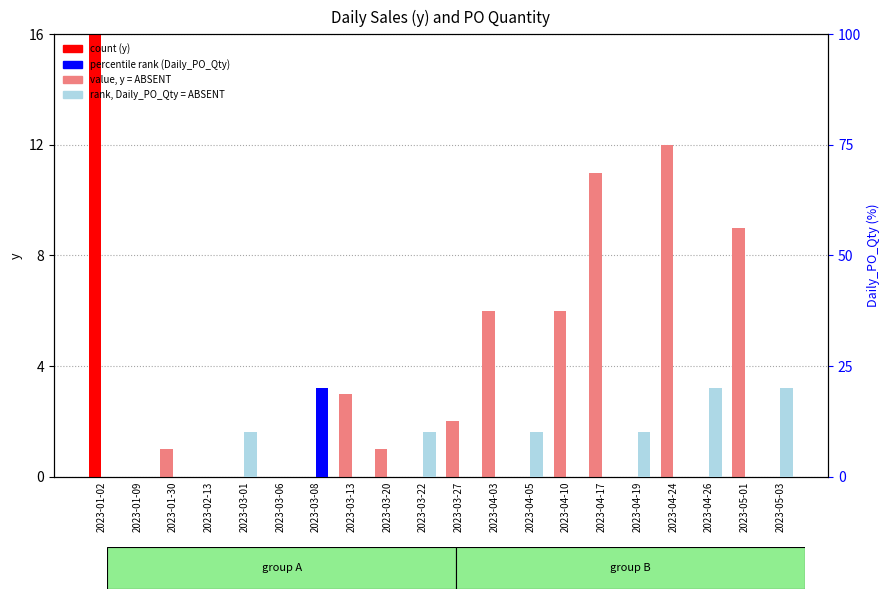

What is the difference between the Daily_PO_Qty values at 2023-04-10 and 2023-05-03?

20